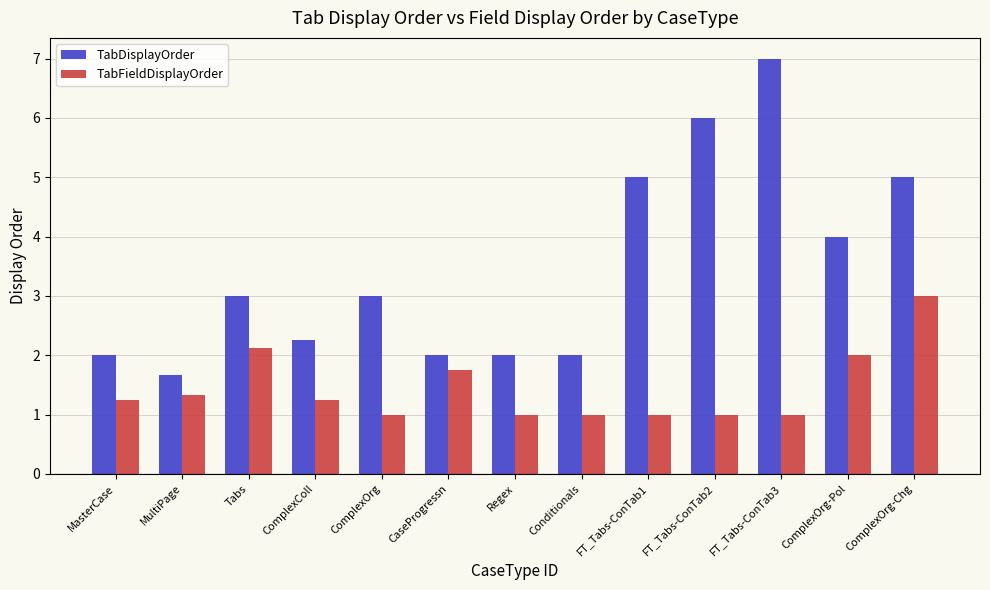

What is the sum of all TabDisplayOrder values?

44.9